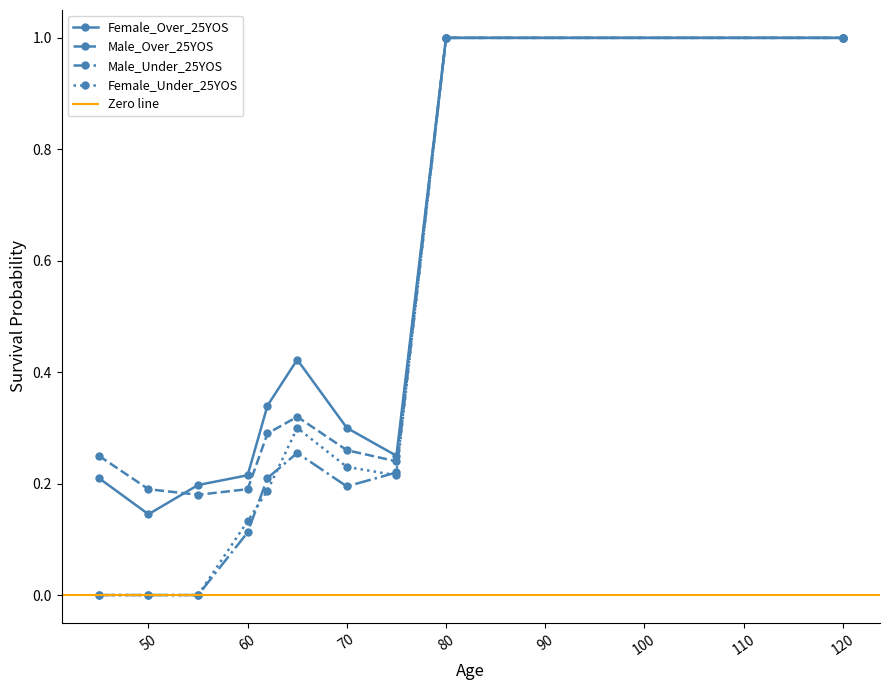

How many series are shown in this chart?

4